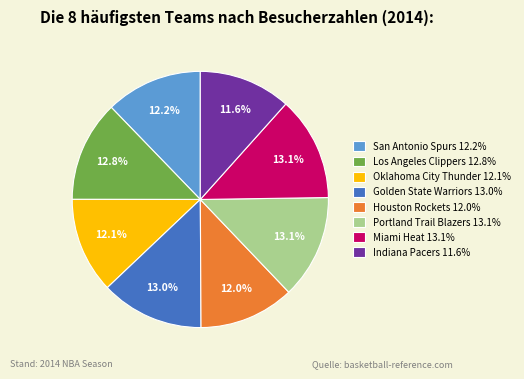

Does any single category account for the majority?

No